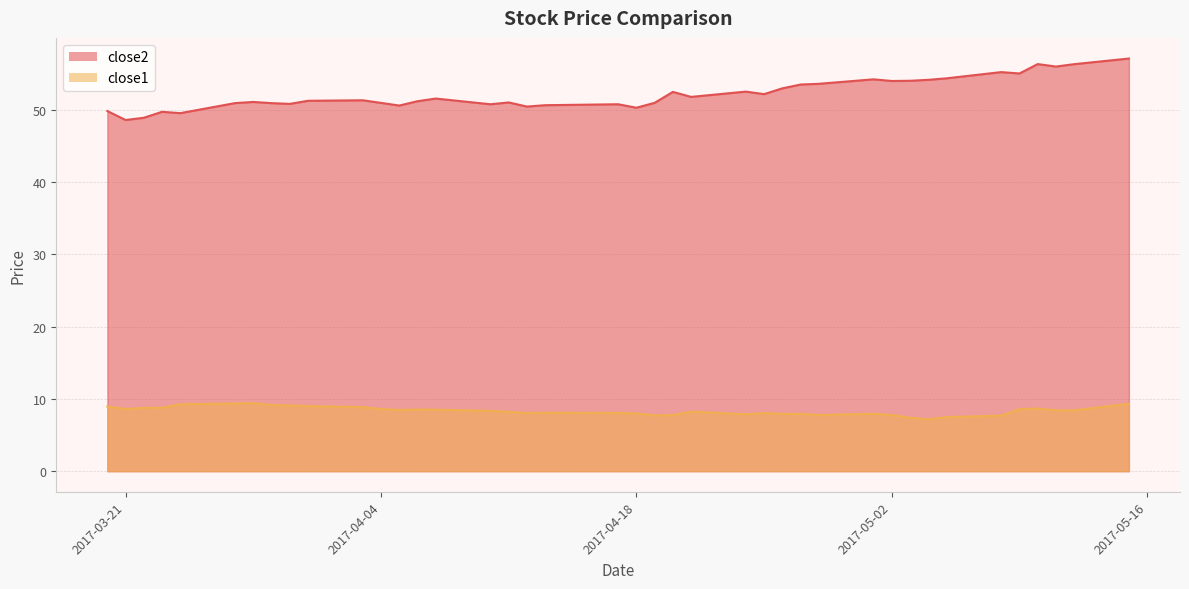

List the series in order of their peak value, highest first.

close2, close1